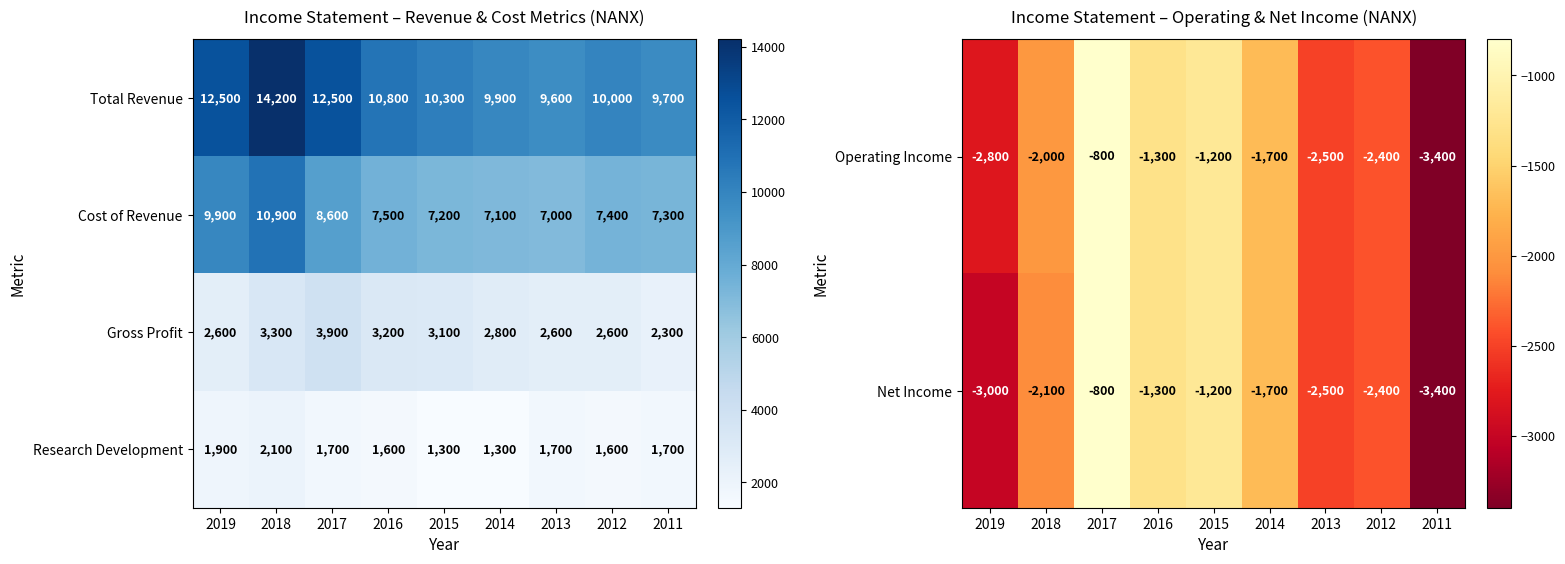

The value of Operating Income at 2011 is -3400. True or false?

True